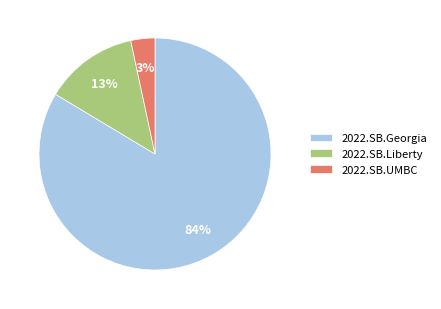

Is there a majority slice in this chart?

Yes